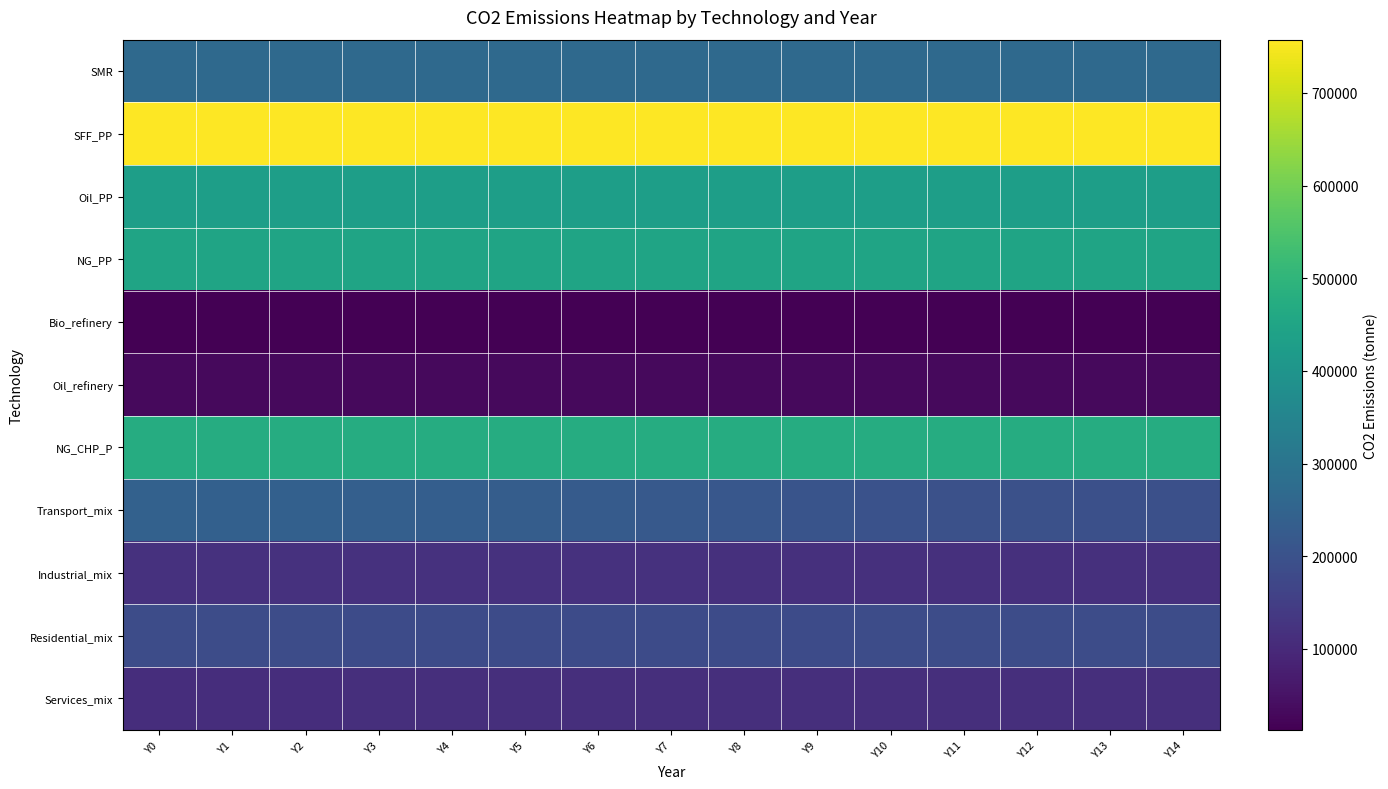

What is the smallest value displayed?

12762.9